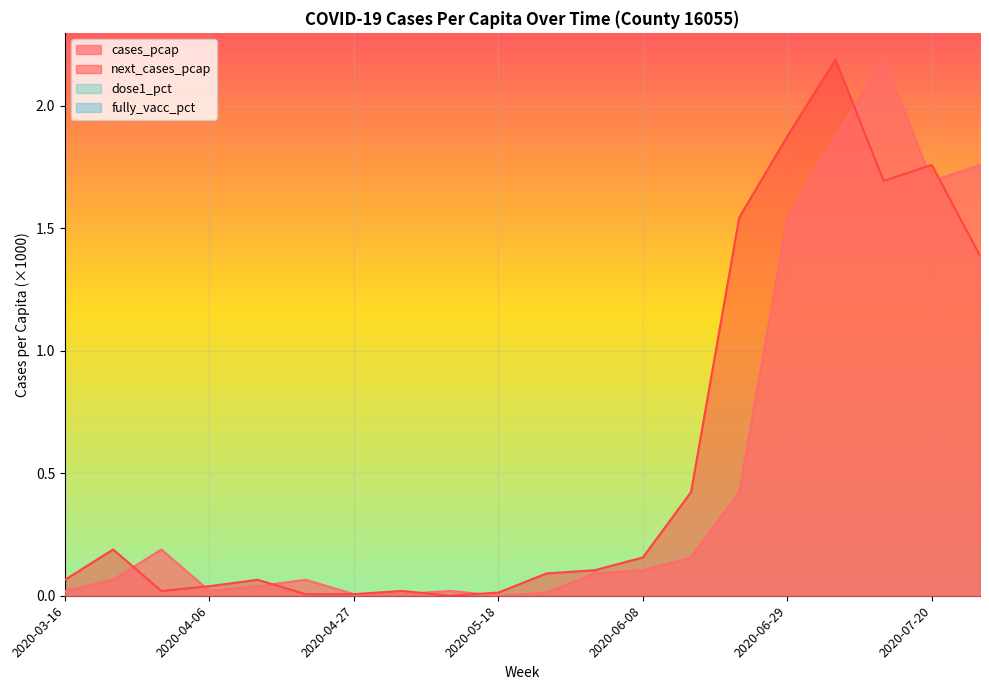

Is it true that next_cases_pcap equals 0.4 at 2020-07-20?

False